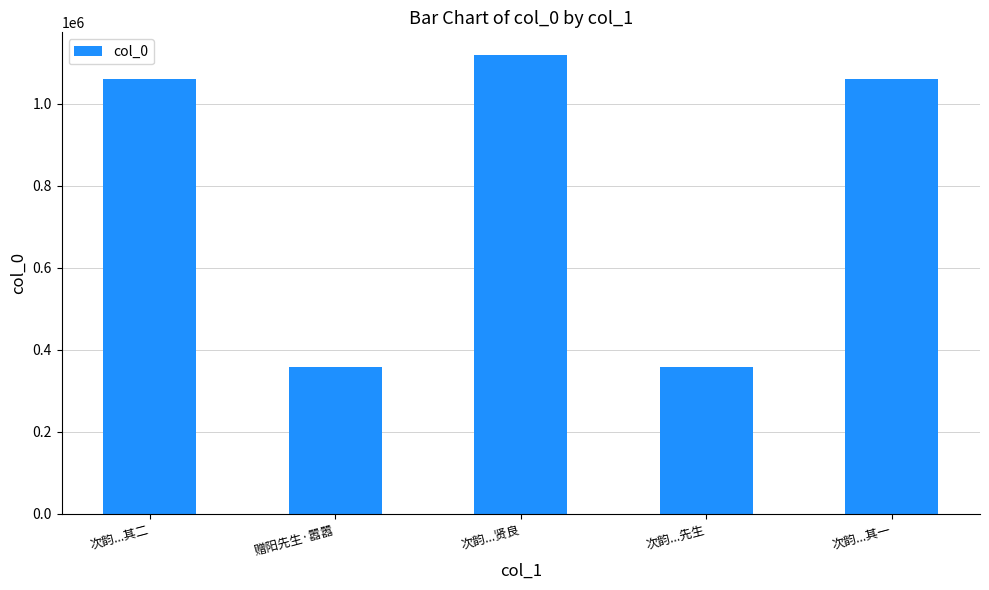

Where does the data first go above 1059223?

次韵...其二